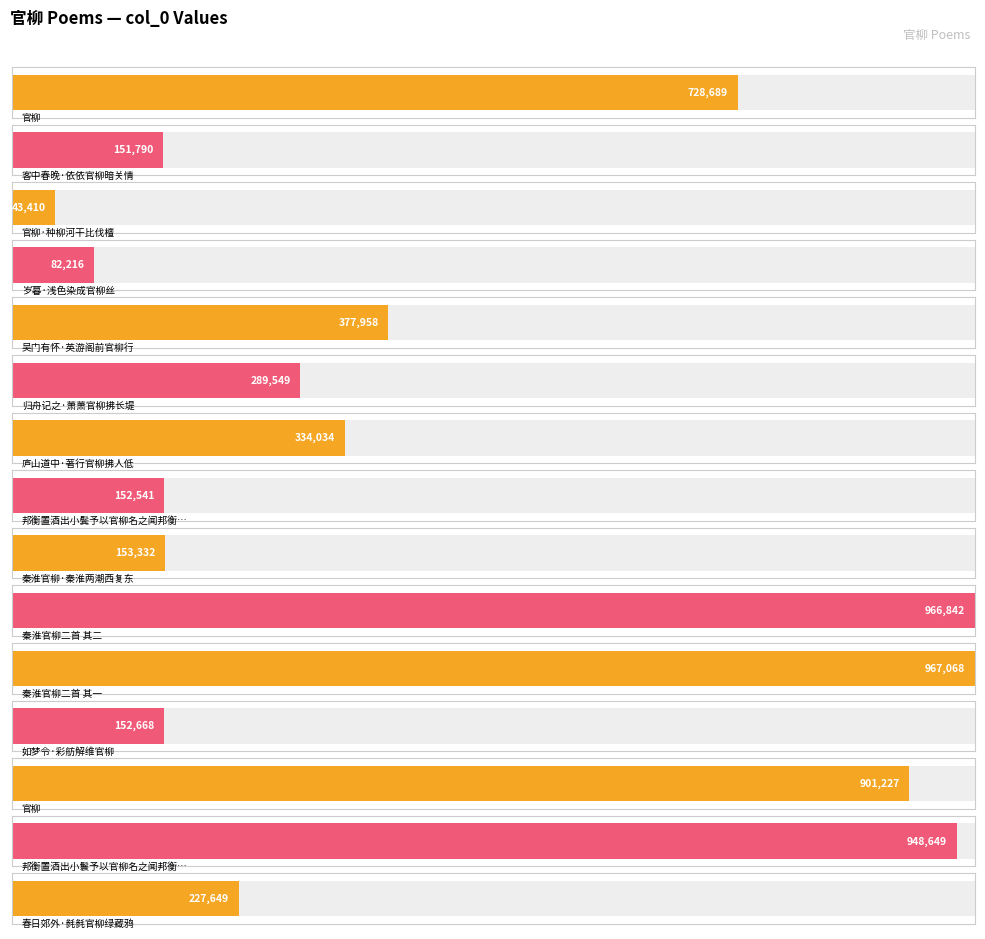

Reading left to right, what are all the values shown in this chart?

官柳=728689	客中春晚·依依官柳暗关情=151790	官柳·种柳河干比伐檀=43410	岁暮·浅色染成官柳丝=82216	吴门有怀·英游阁前官柳行=377958	归舟记之·萧萧官柳拂长堤=289549	庐山道中·著行官柳拂人低=334034	邦衡置酒出小鬓予以官柳名之闻邦衡近买婢名=152541	秦淮官柳·秦淮两潮西复东=153332	秦淮官柳二首 其二=966842	秦淮官柳二首 其一=967068	如梦令·彩舫解维官柳=152668	官柳=901227	邦衡置酒出小鬟予以官柳名之闻邦衡近买婢名野梅故以为对=948649	春日郊外·毵毵官柳绿藏鸦=227649